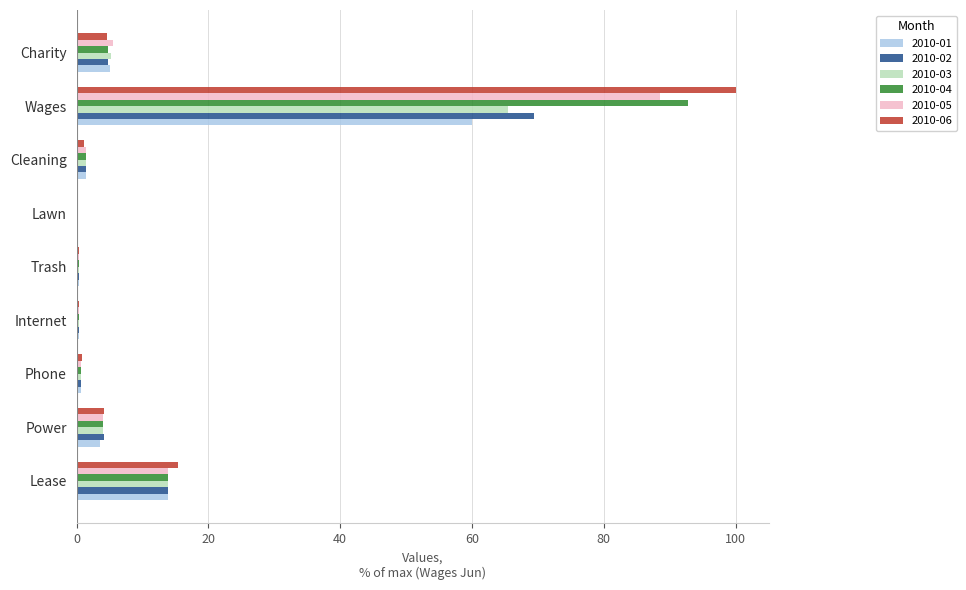

At which category is the sum across all series the highest?

Wages